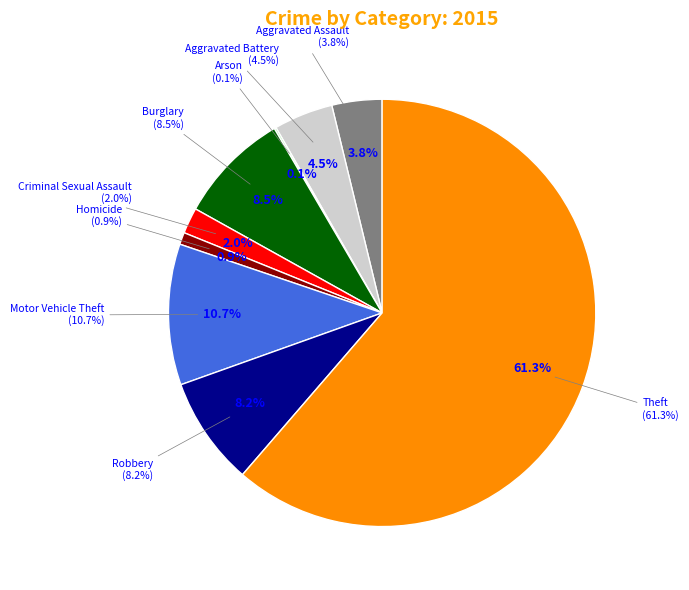

To the nearest percent, what percentage of the pie is Aggravated Battery?

4%